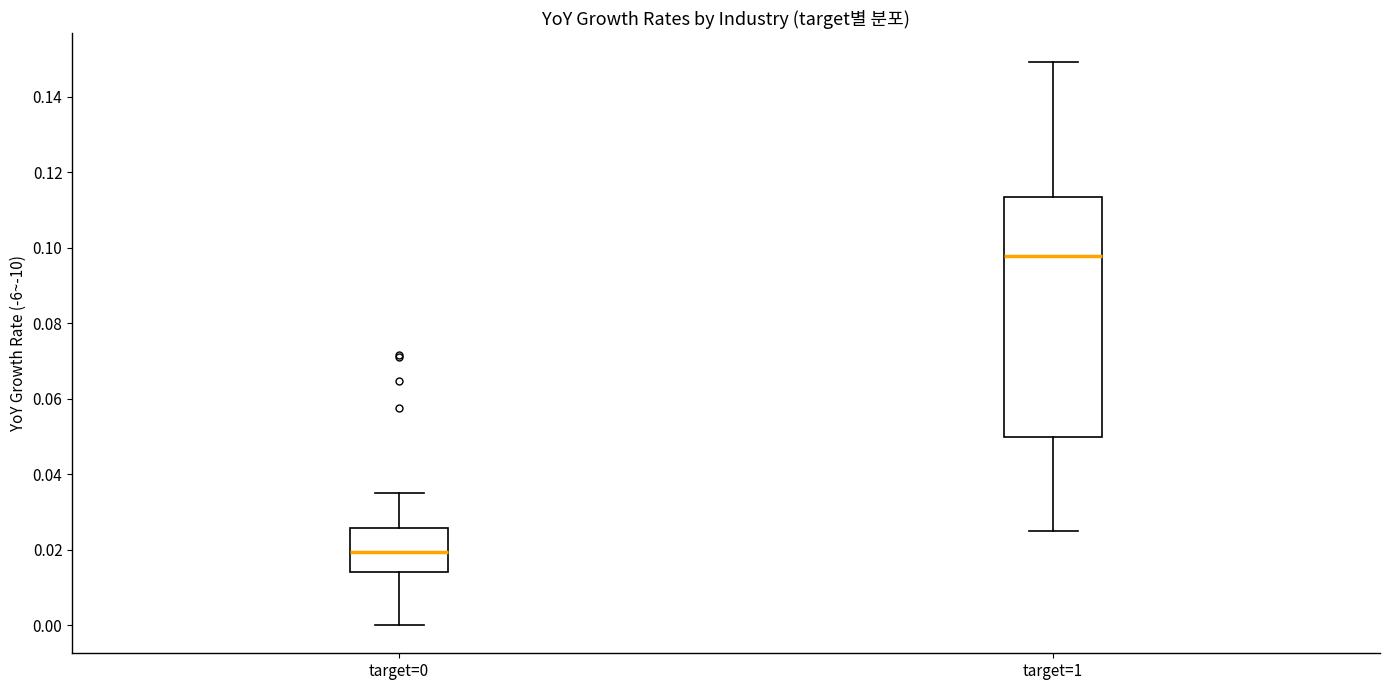

Comparing the boxes themselves (not the whiskers), which one is the tallest?

target=1